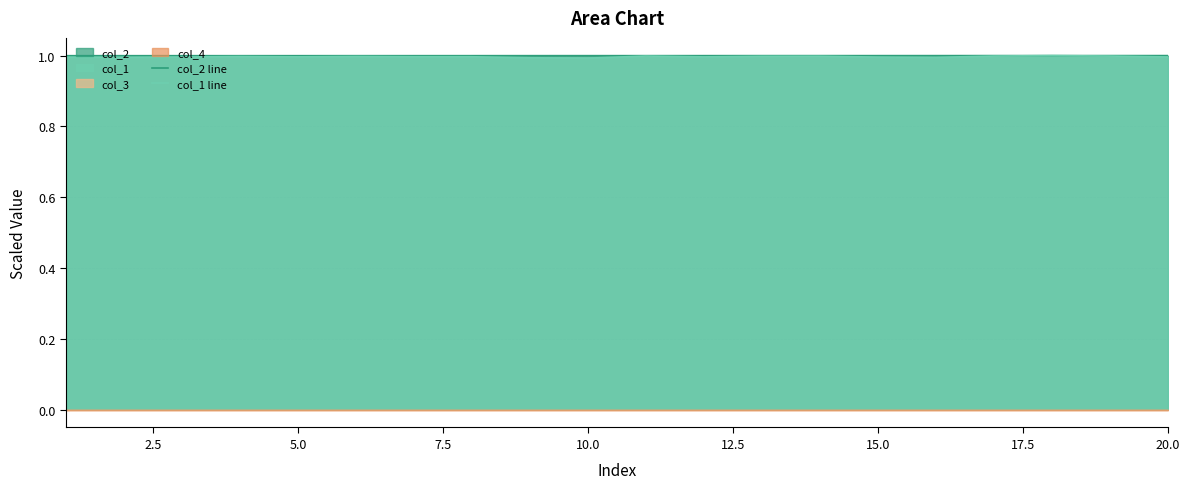

What is the value of the col_2 line point at the 18th from the left?

1.0